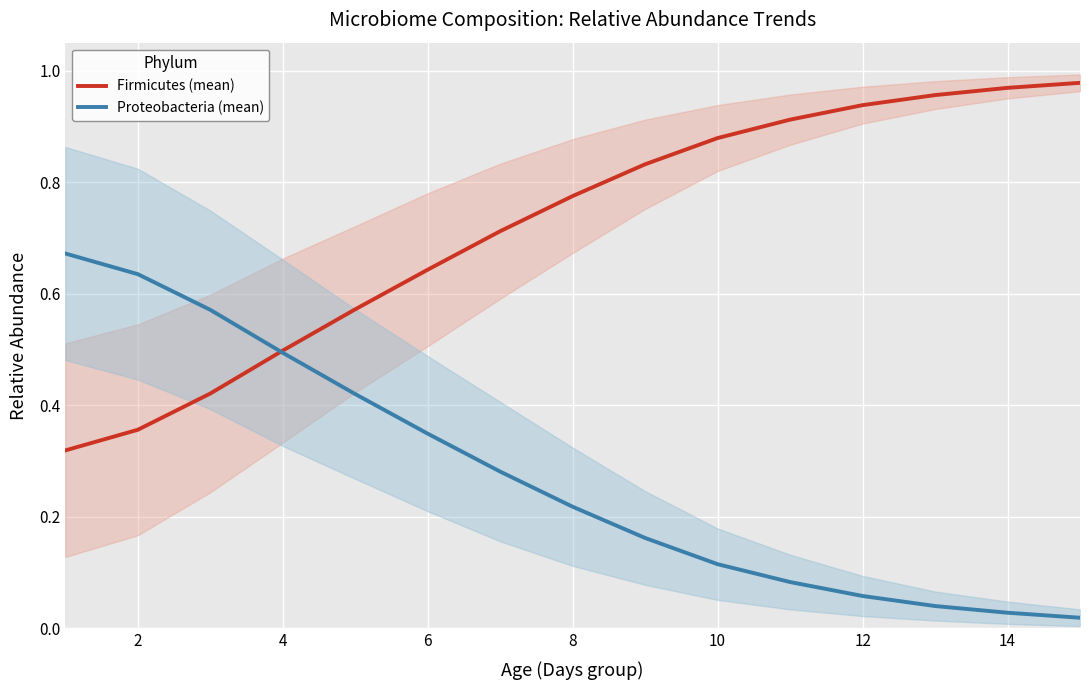

Read the Firmicutes (mean) value at 2.

0.4